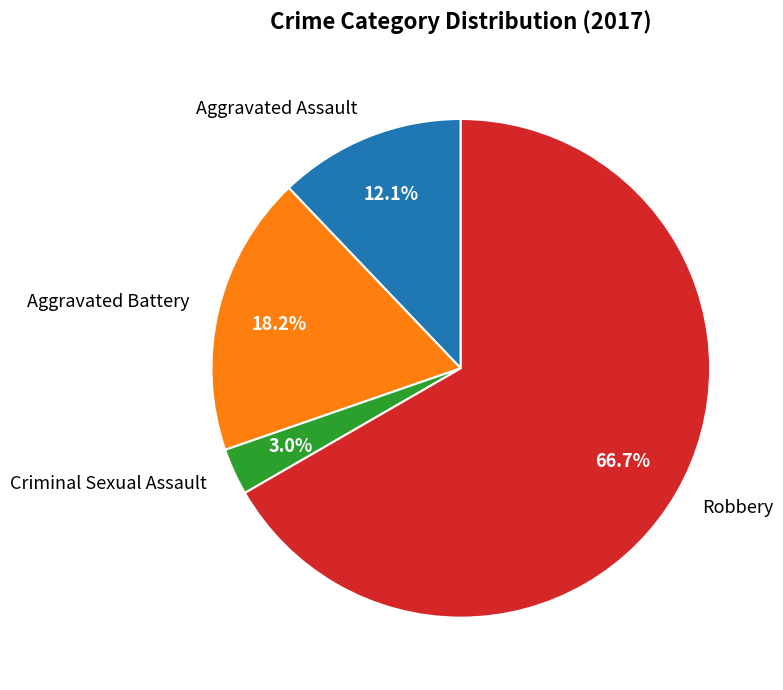

Do Criminal Sexual Assault and Aggravated Battery together represent more than half of the pie?

No